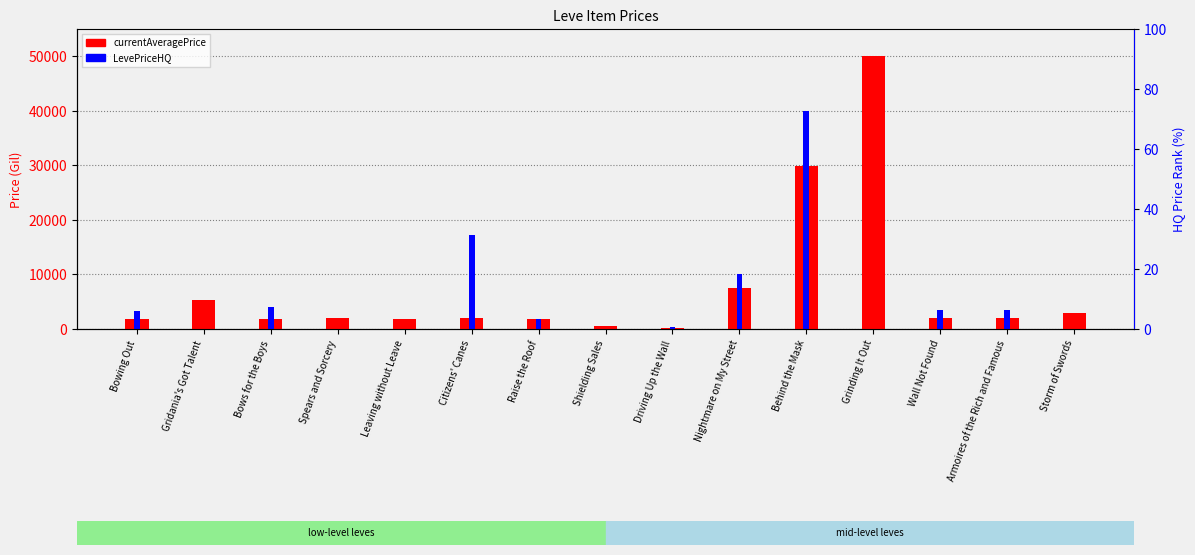

What is the spread (max minus min) of values at Spears and Sorcery?

1997.0